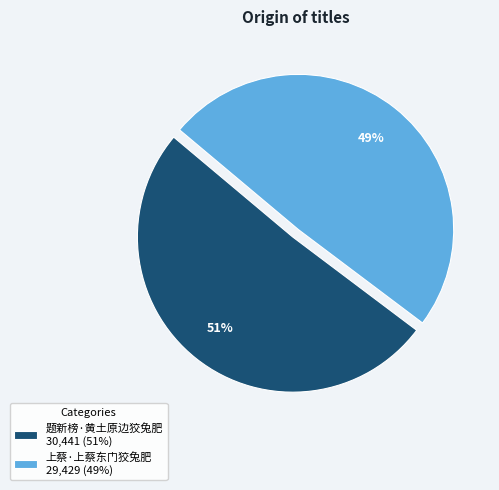

Which slice is the largest?

题新榜·黄土原边狡兔肥